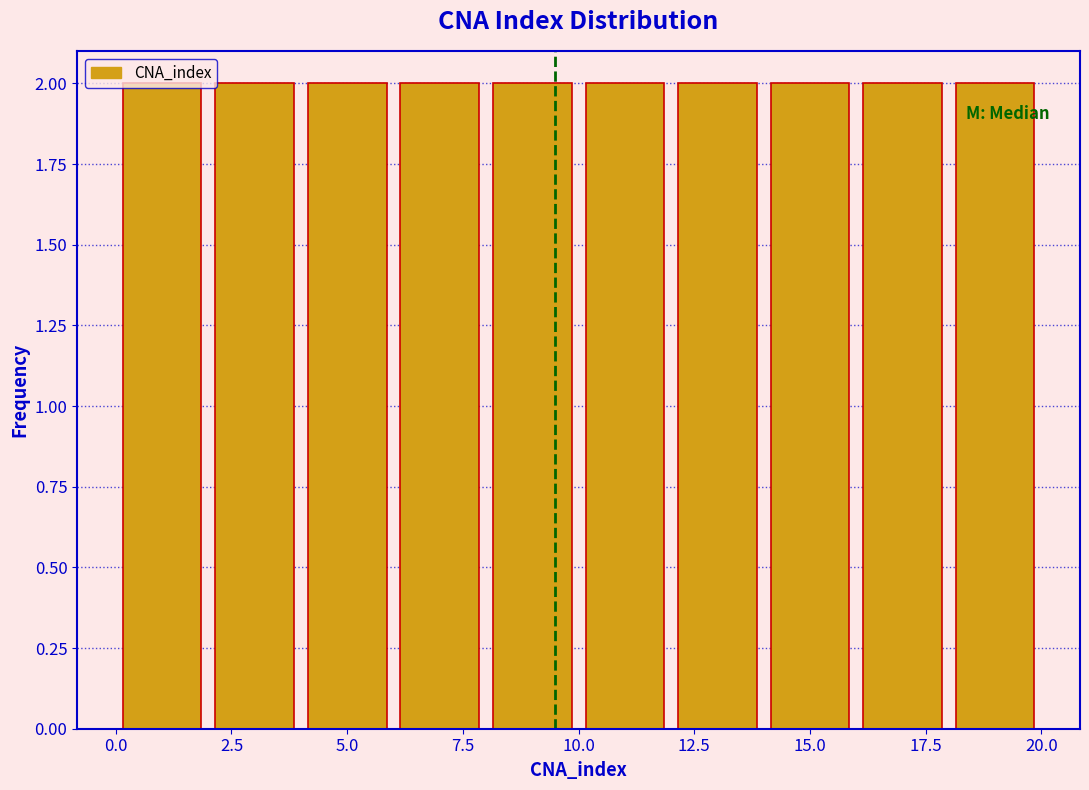

Reading left to right, transcribe this chart: for each bar, give the range it covers on the x-axis and its height. The values are not printed on the chart, so give them approximately, as read against the axis.

0 to 2: 2
2 to 4: 2
4 to 6: 2
6 to 8: 2
8 to 10: 2
10 to 12: 2
12 to 14: 2
14 to 16: 2
16 to 18: 2
18 to 20: 2